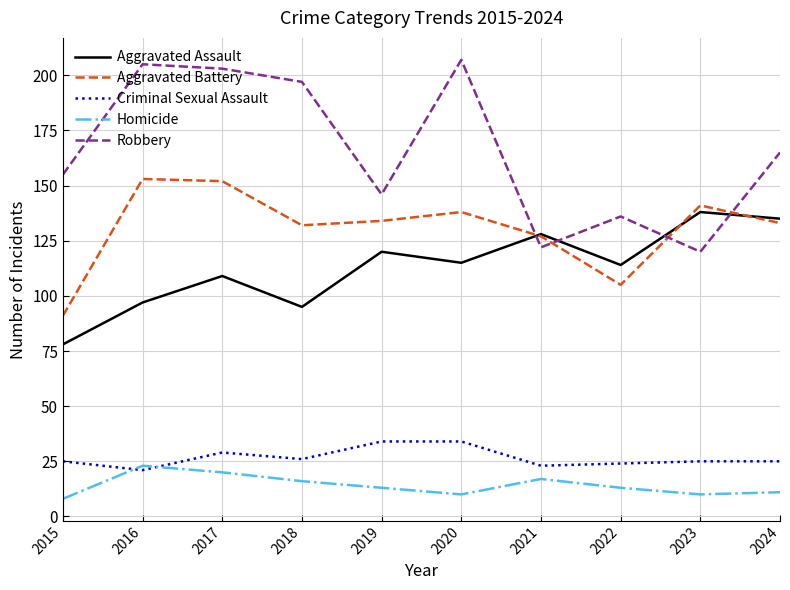

How many times do Aggravated Battery and Robbery cross each other?

4